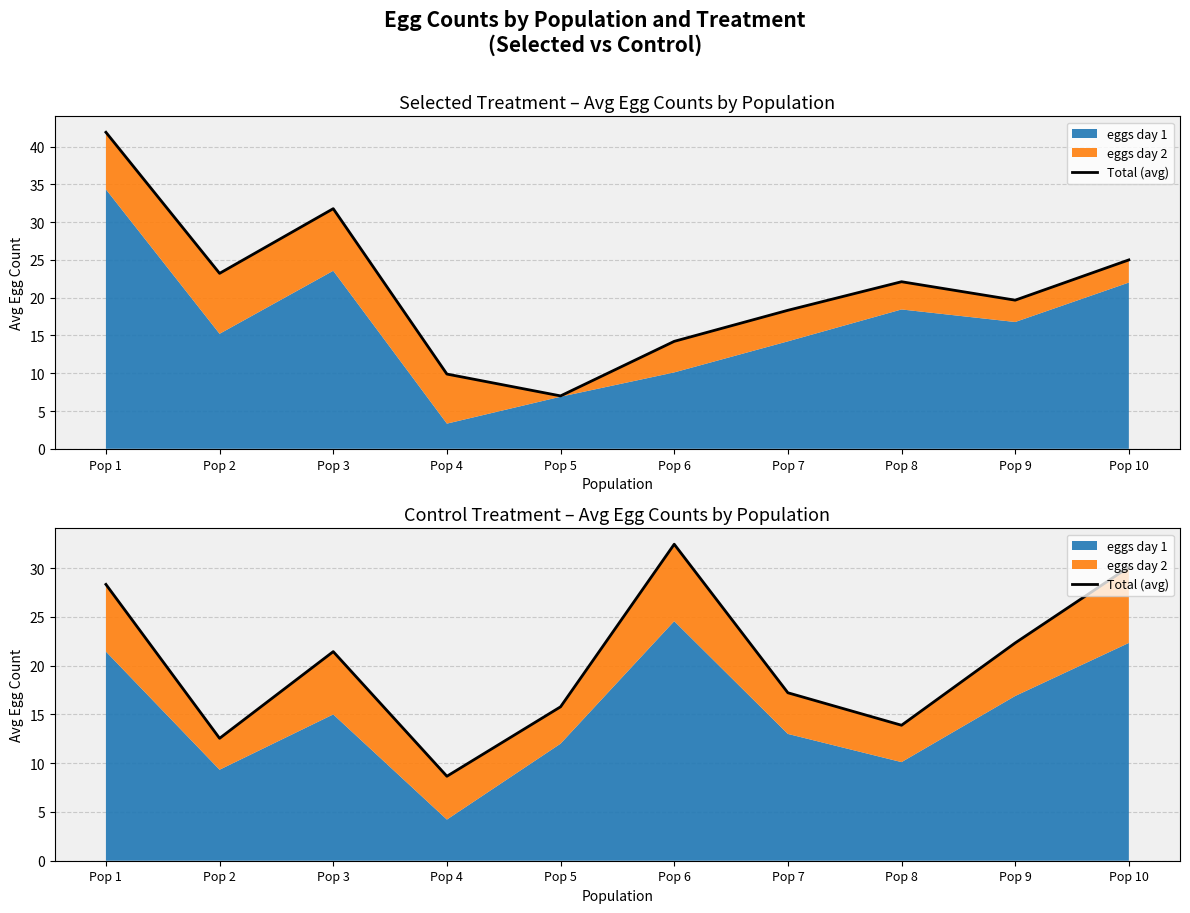

Between Pop 5 and Pop 9, which is larger?

Pop 9